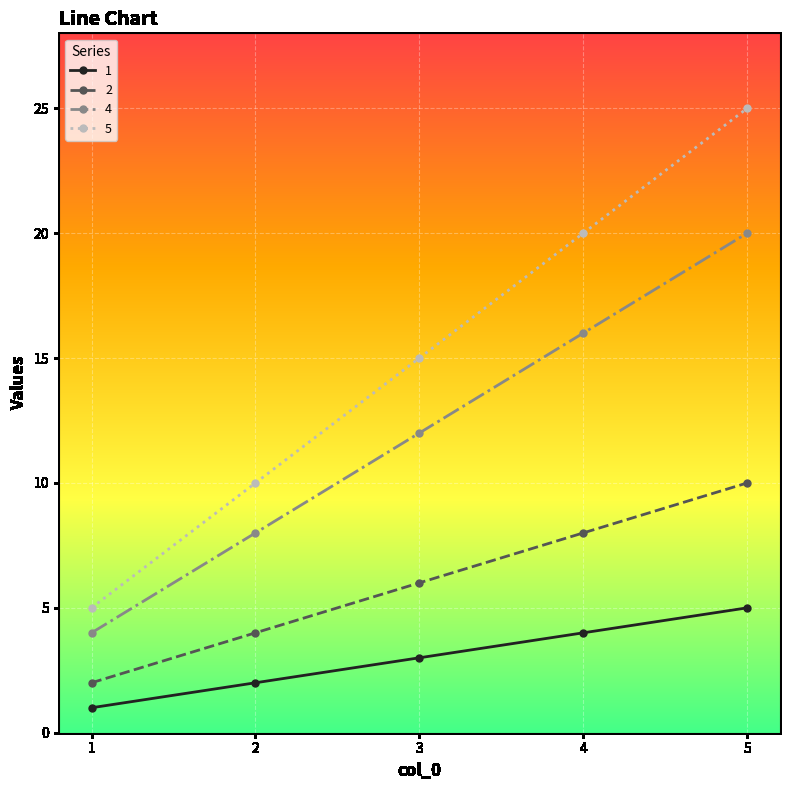

Which series has the largest total across all categories?

5